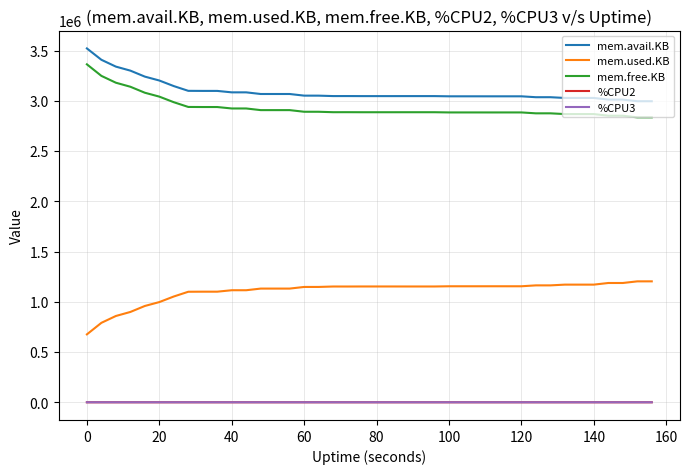

True or false: mem.avail.KB and mem.free.KB intersect in this chart.

False